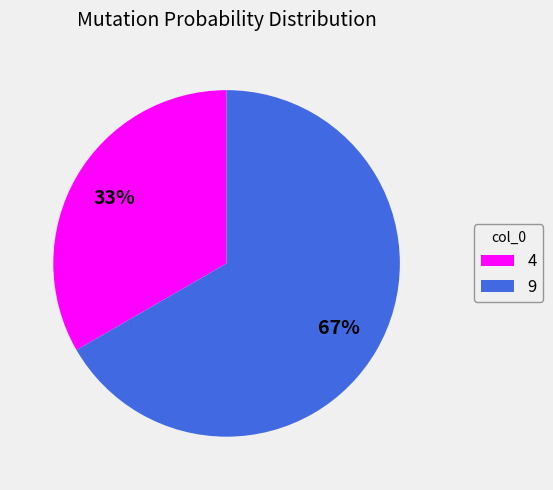

The 4 slice represents 23% of the pie. True or false?

False